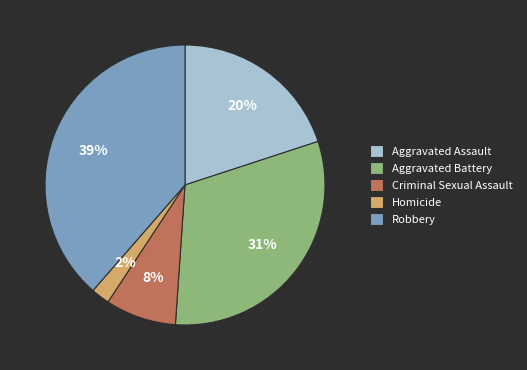

Is the sum of Criminal Sexual Assault and Aggravated Battery greater than half?

No